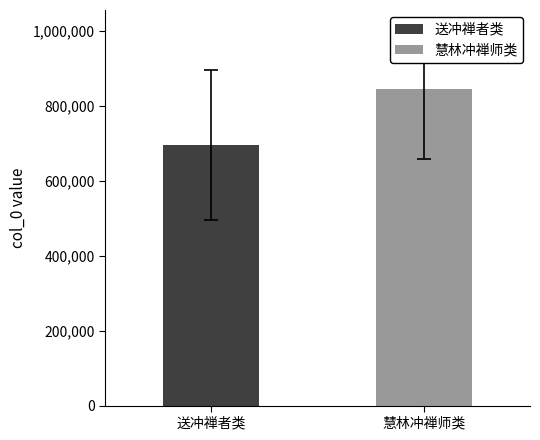

Rank the series by their maximum value, from lowest to highest.

送冲禅者类, 慧林冲禅师类